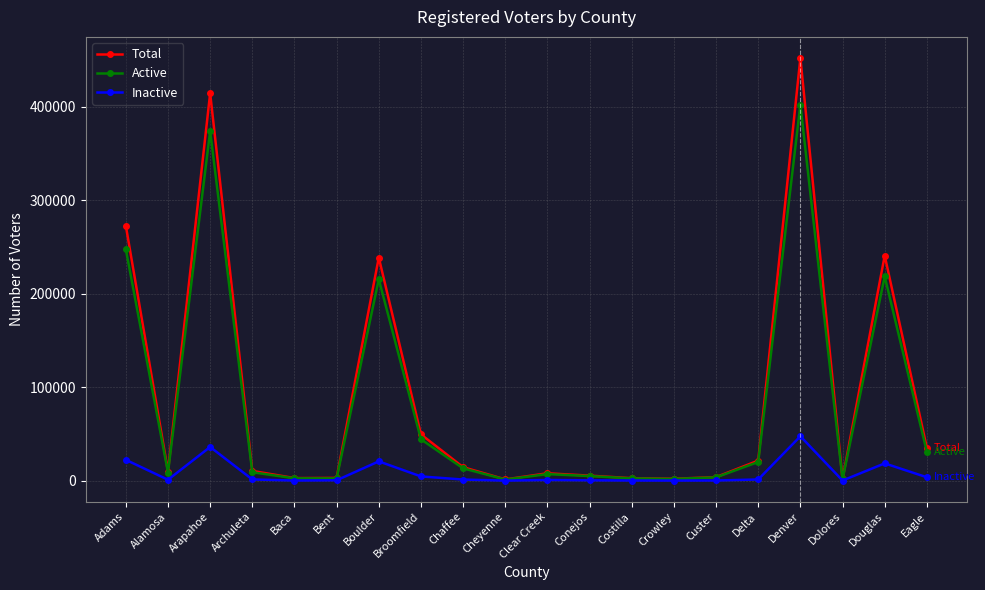

How many lines are shown in the chart?

3